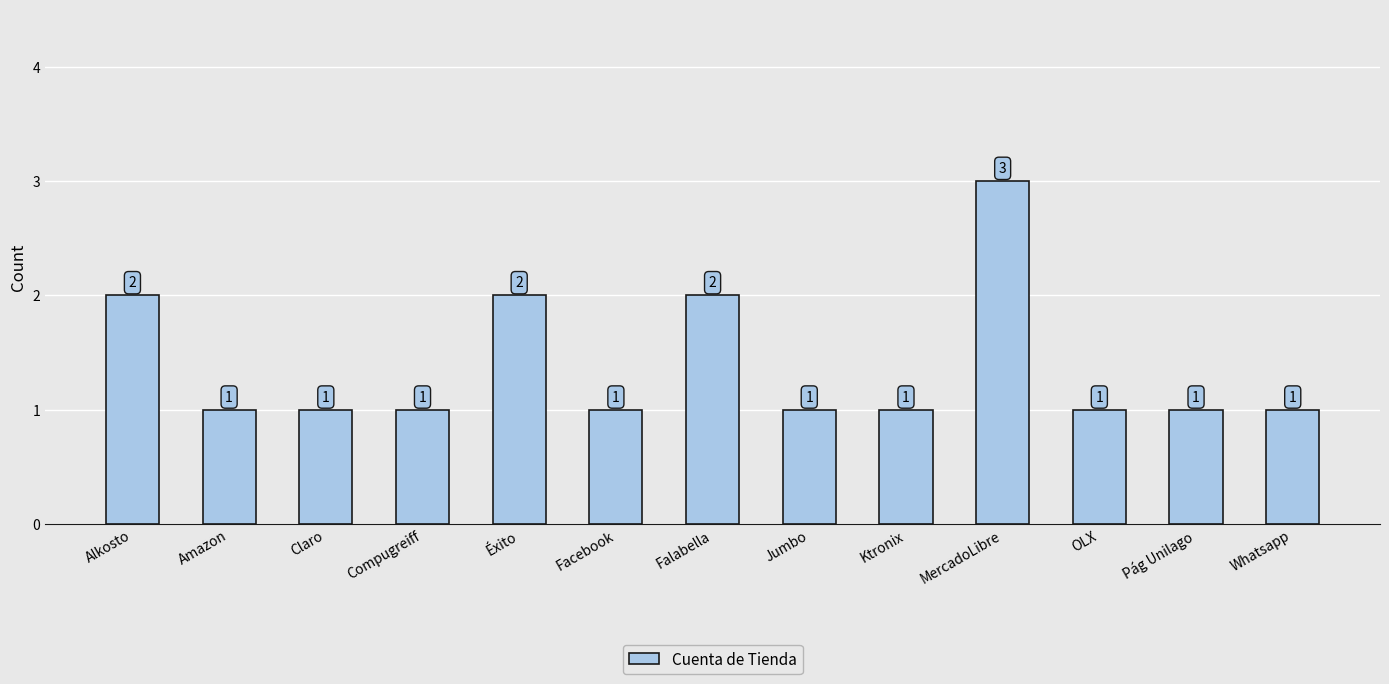

What is the label of the 12th bar from the right?

Amazon